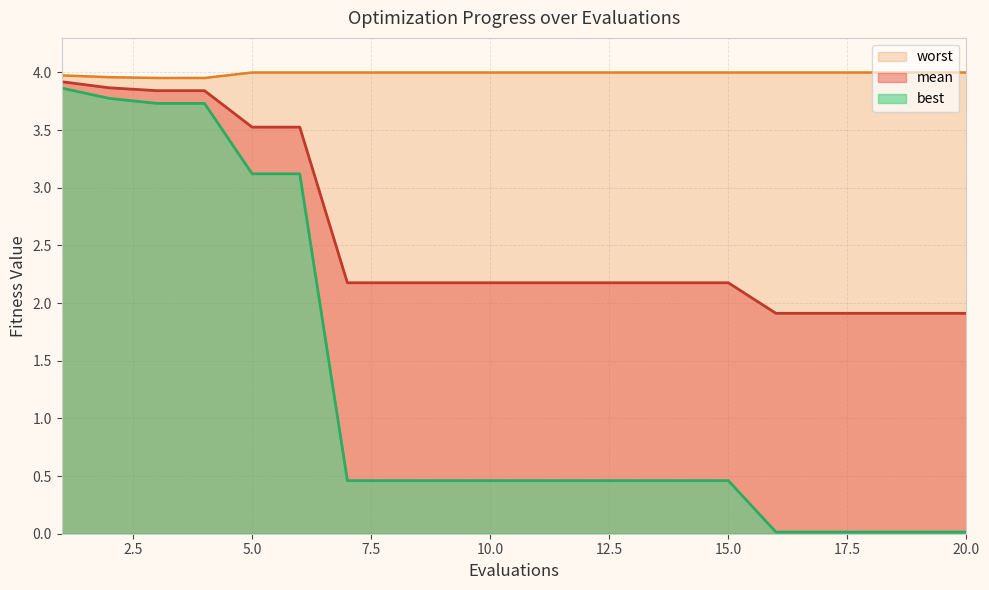

Is the value of worst at 15 greater than the value of mean at 4?

Yes